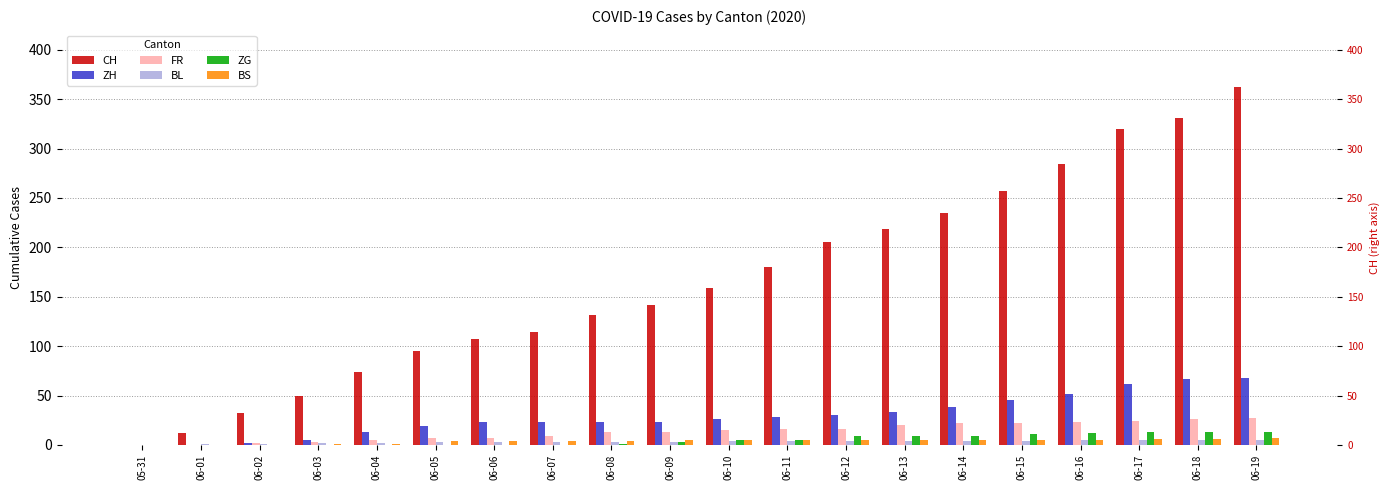

List the series in order of their peak value, lowest first.

BL, BS, ZG, FR, ZH, CH